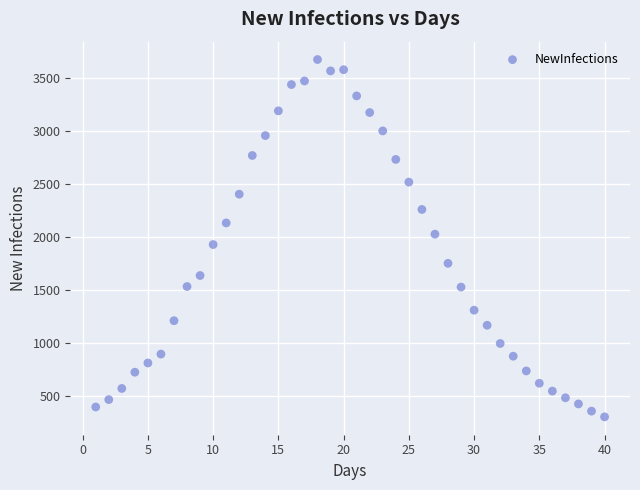

What is the range of X values (max minus min)?

39